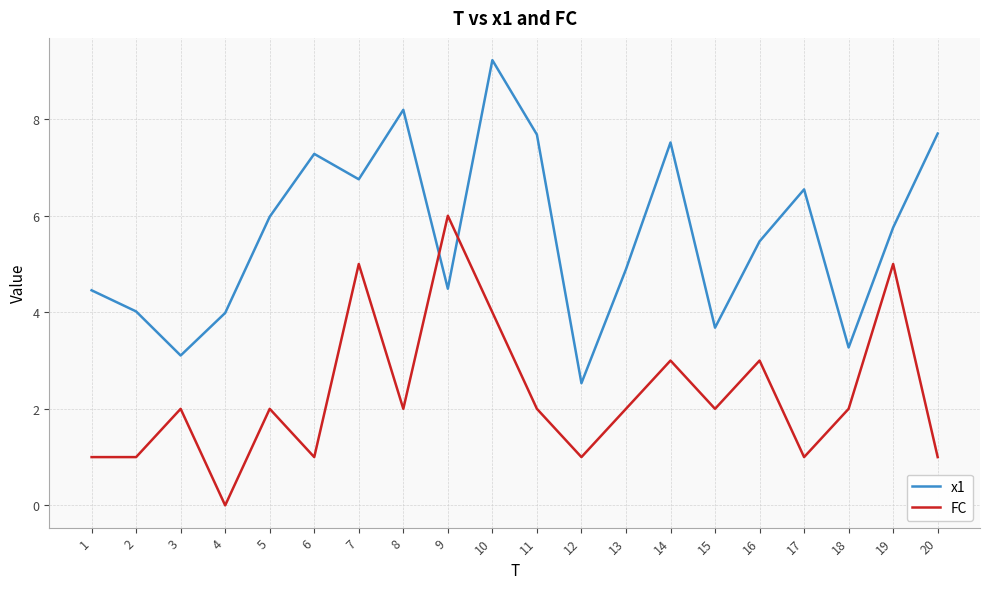

Reading left to right, list all the values displayed in this chart.

x1: 4.5	4.0	3.1	4.0	6.0	7.3	6.8	8.2	4.5	9.2	7.7	2.5	4.9	7.5	3.7	5.5	6.5	3.3	5.8	7.7
FC: 1.0	1.0	2.0	0.0	2.0	1.0	5.0	2.0	6.0	4.0	2.0	1.0	2.0	3.0	2.0	3.0	1.0	2.0	5.0	1.0